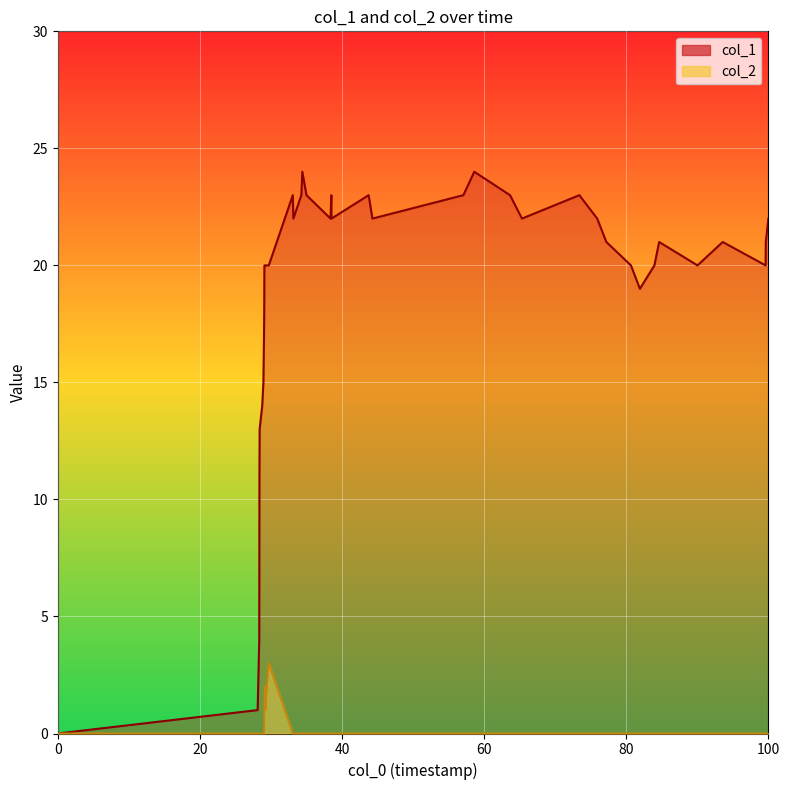

At how many categories does at least one series exceed 12?

36